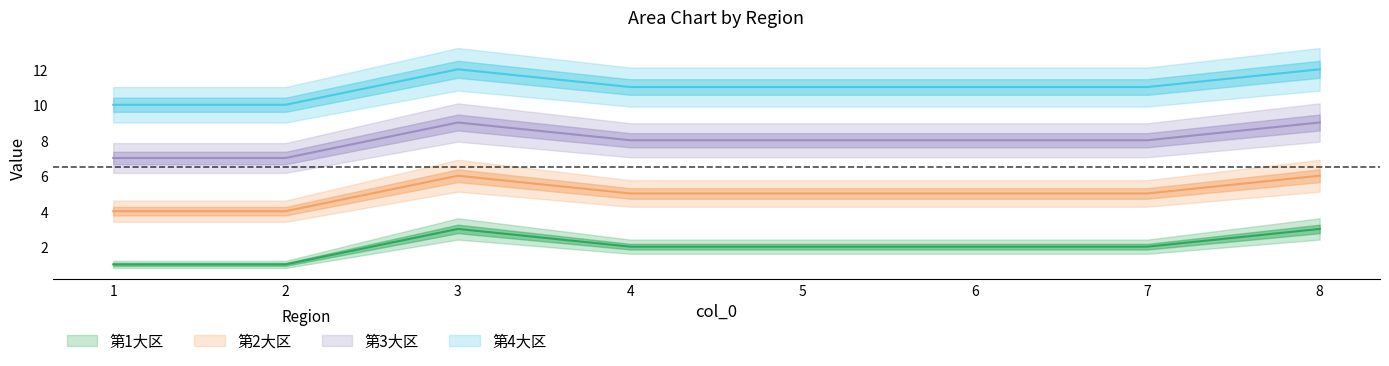

Which series has the largest total across all categories?

第4大区